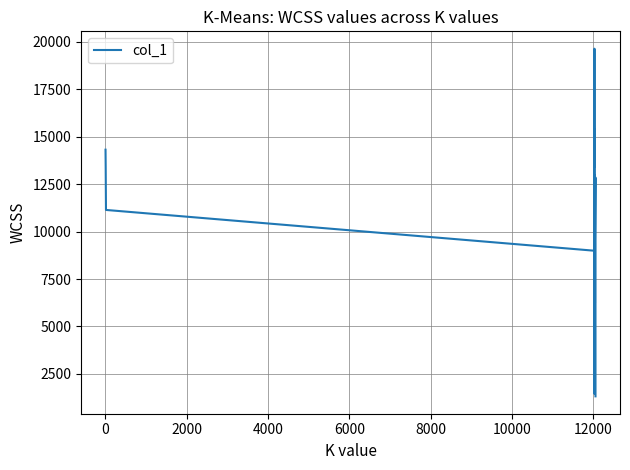

What is the difference between the maximum and minimum values?

18326.0